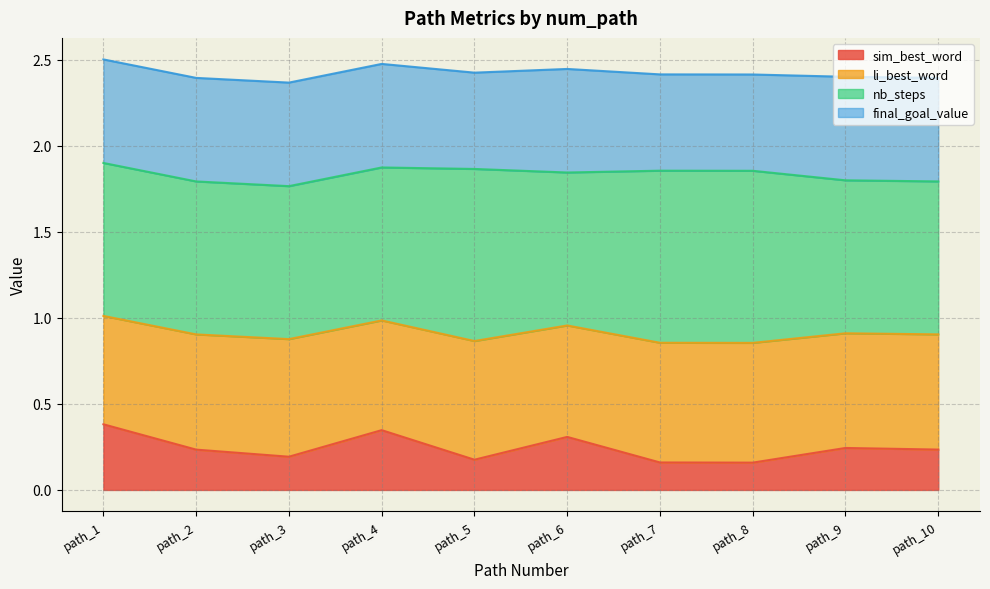

What is the total value across all series at path_7?

2.4